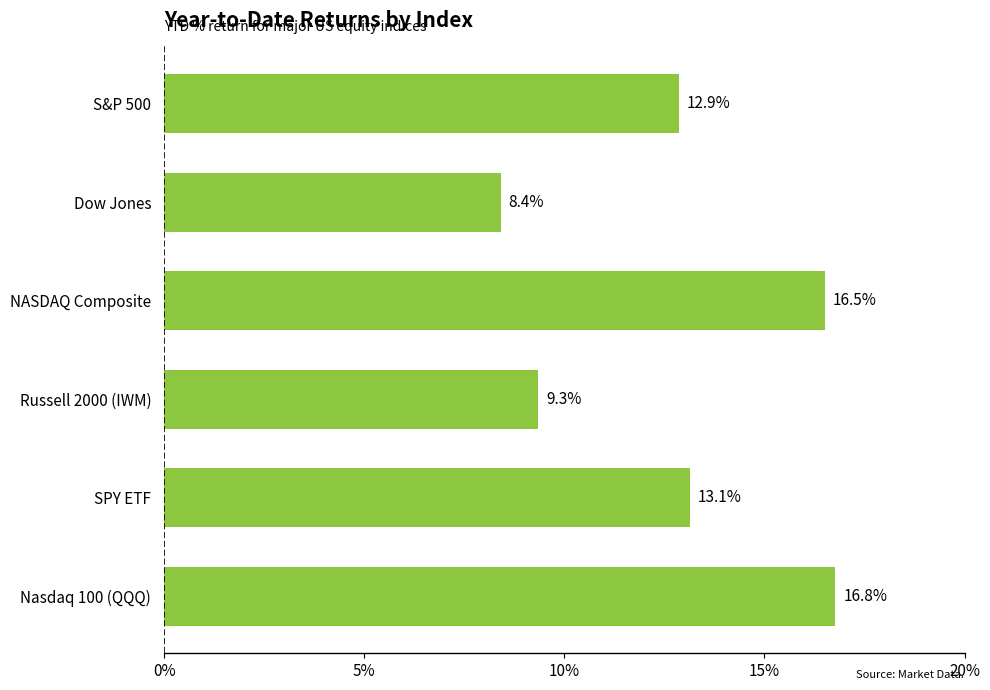

Is it true that the value at Nasdaq 100 (QQQ) is 16.8?

True